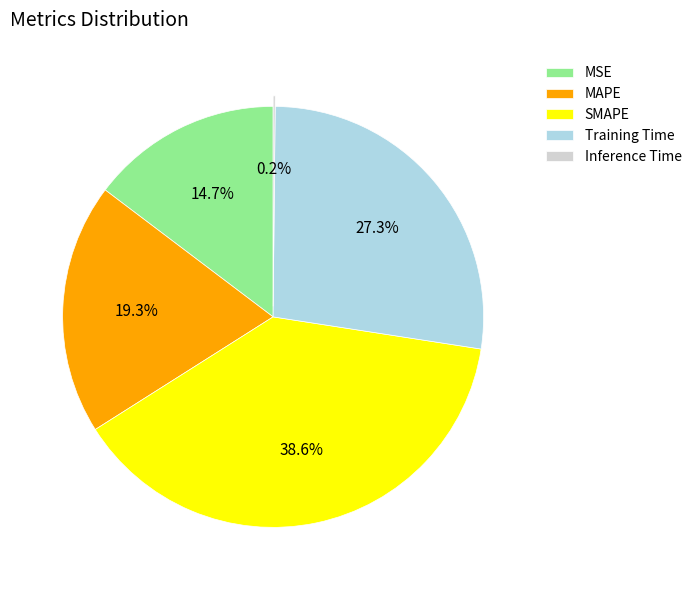

Between SMAPE and MSE, which is larger?

SMAPE